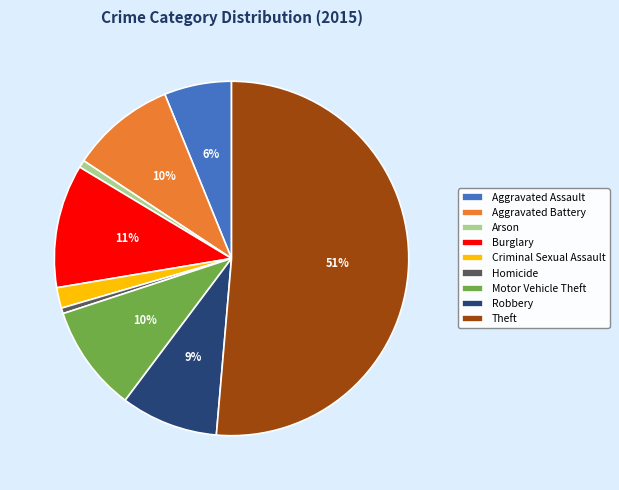

What is the largest slice in the pie chart?

Theft